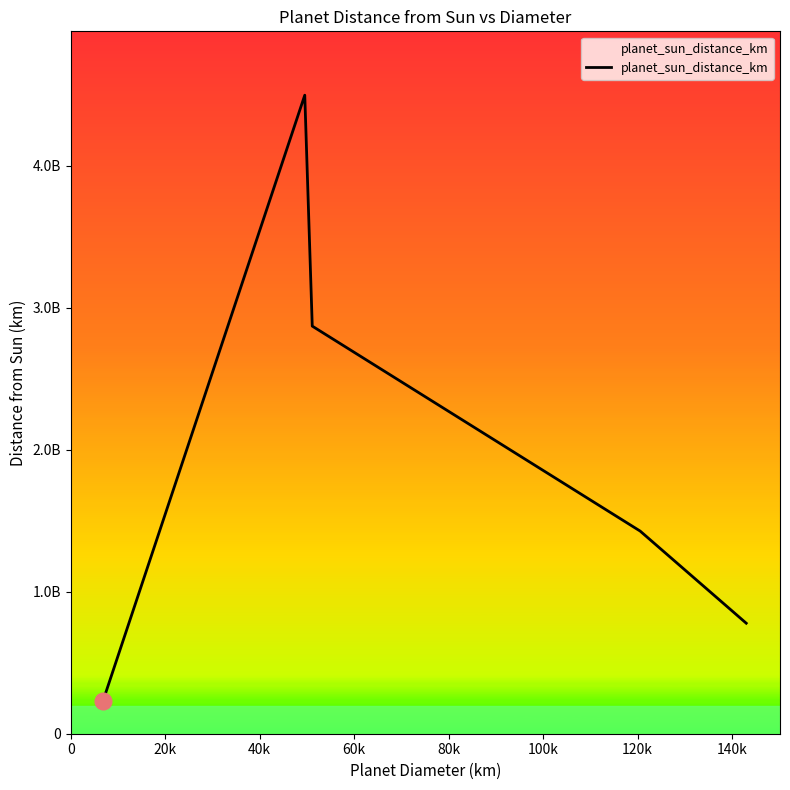

What is the average value?

1960194765